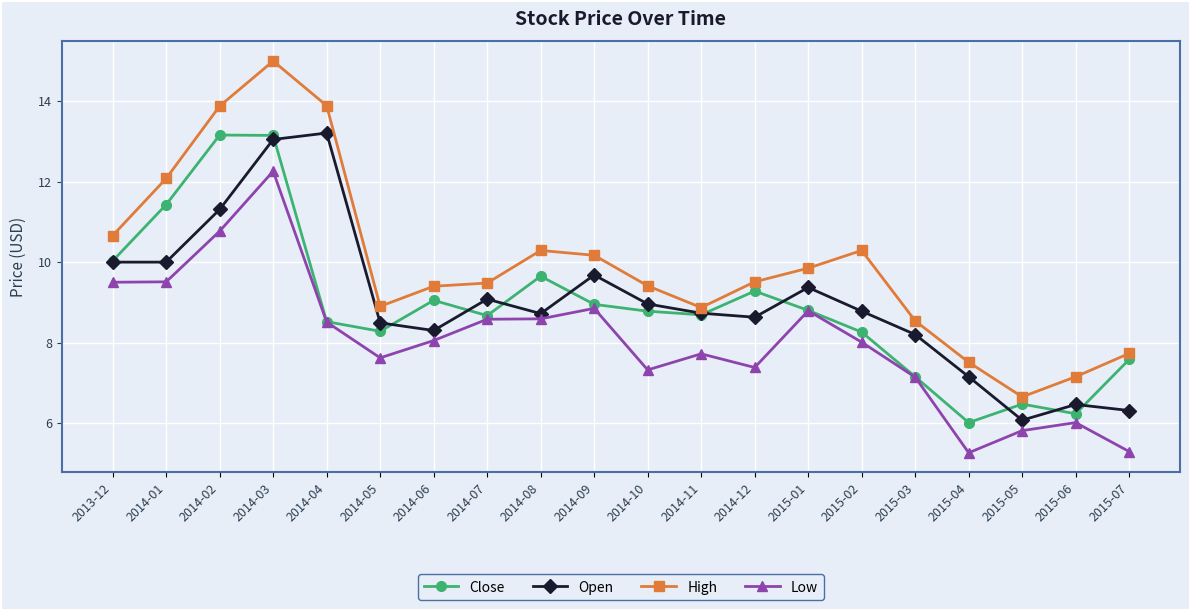

What is the sum of all Open values?

180.5